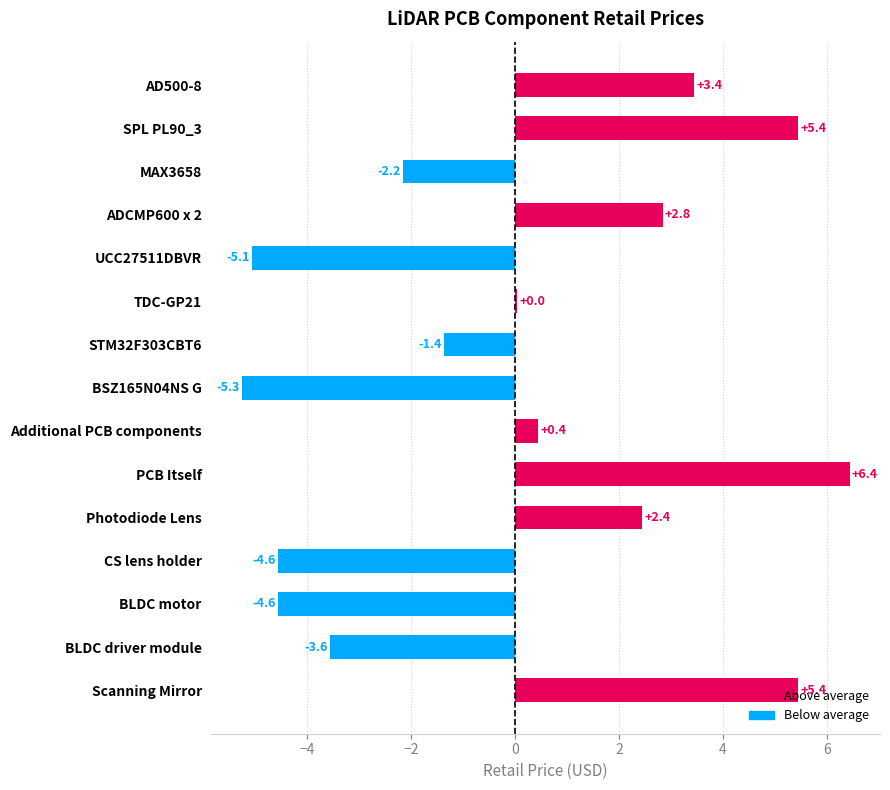

What is the smallest value displayed?

-5.3